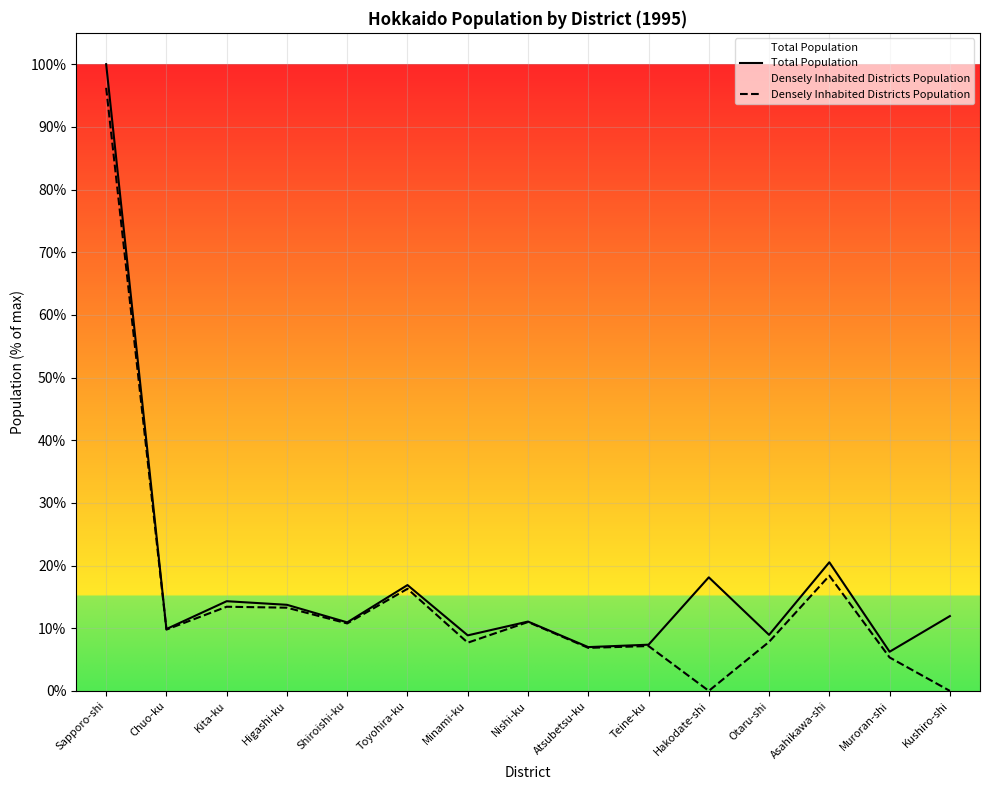

What are all the series names shown in the legend?

Total Population, Densely Inhabited Districts Population